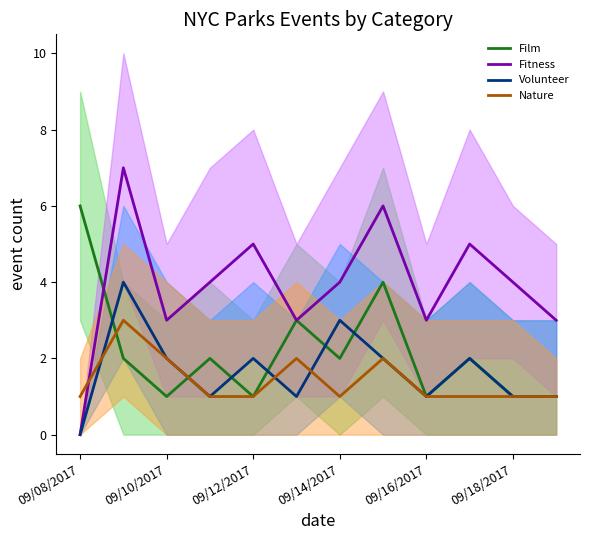

What value does the Volunteer series have at 09/18/2017?

1